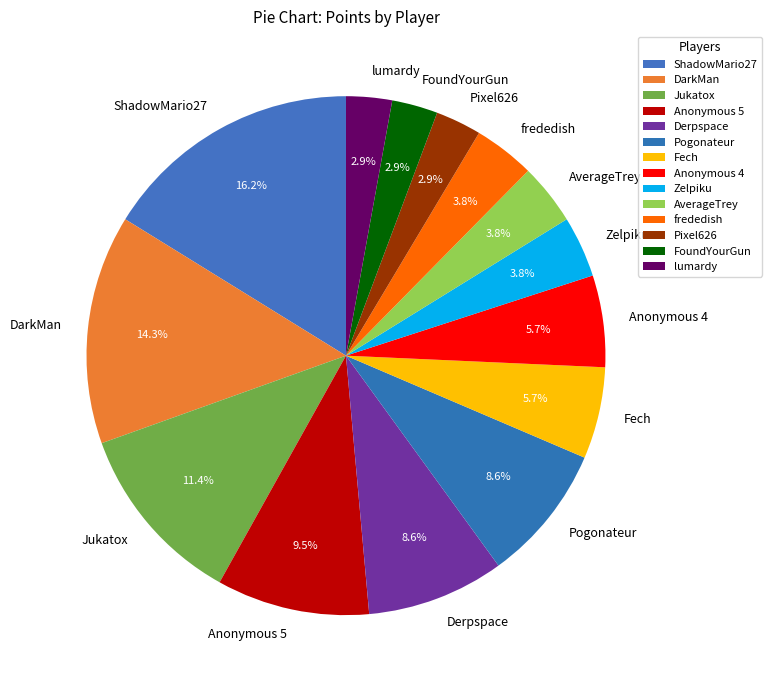

True or false: frededish accounts for 12% of the total.

False